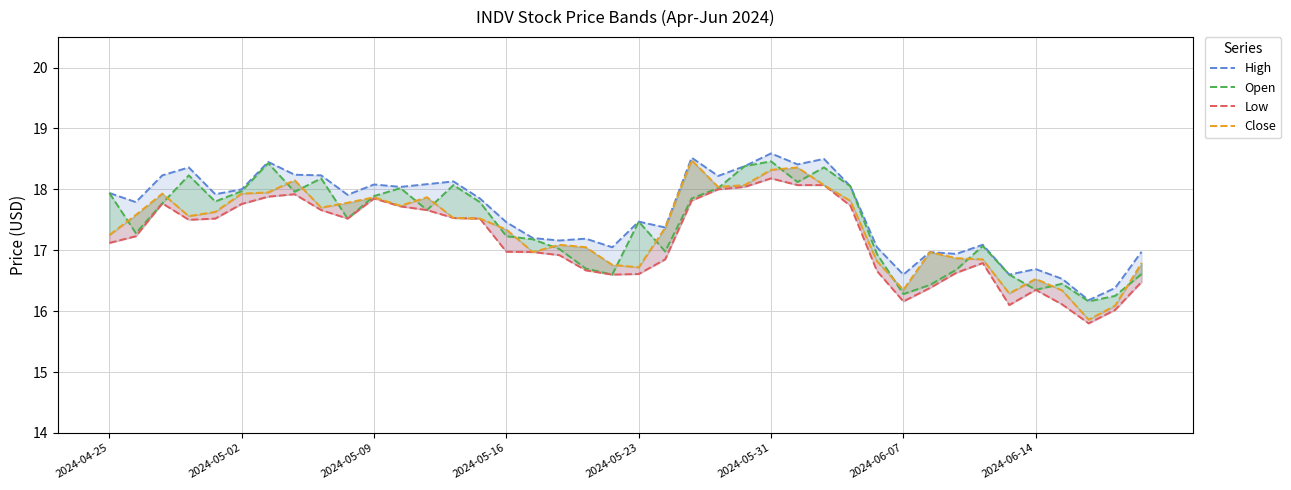

Where is Low nearest to the value 16?

38